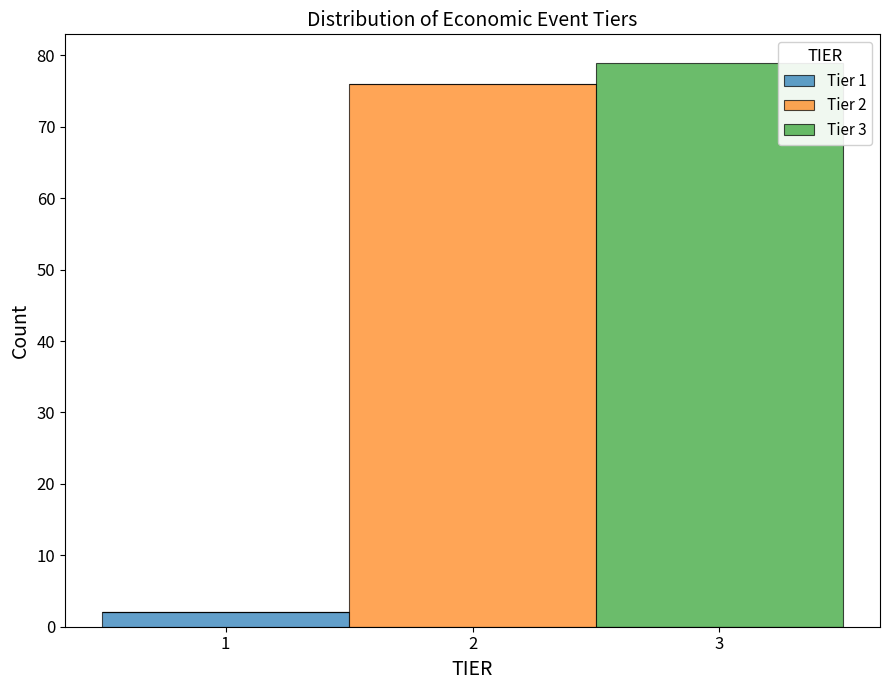

Which range on the x-axis has the tallest stacked bar (by total height)?

2.5 to 3.5